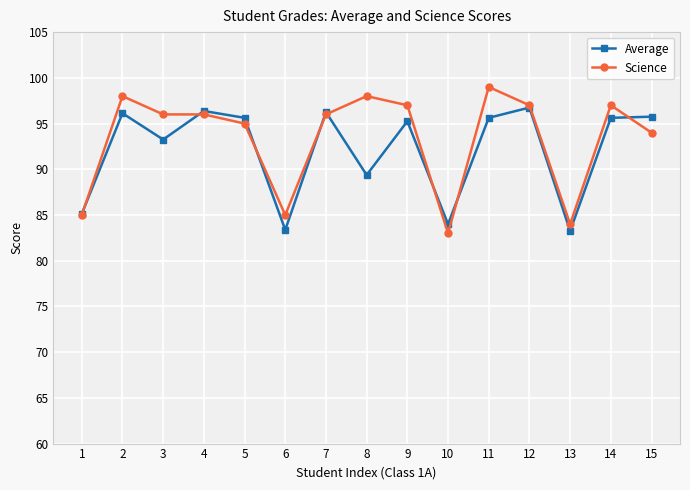

Which series changed the most between 6 and 11?

Science